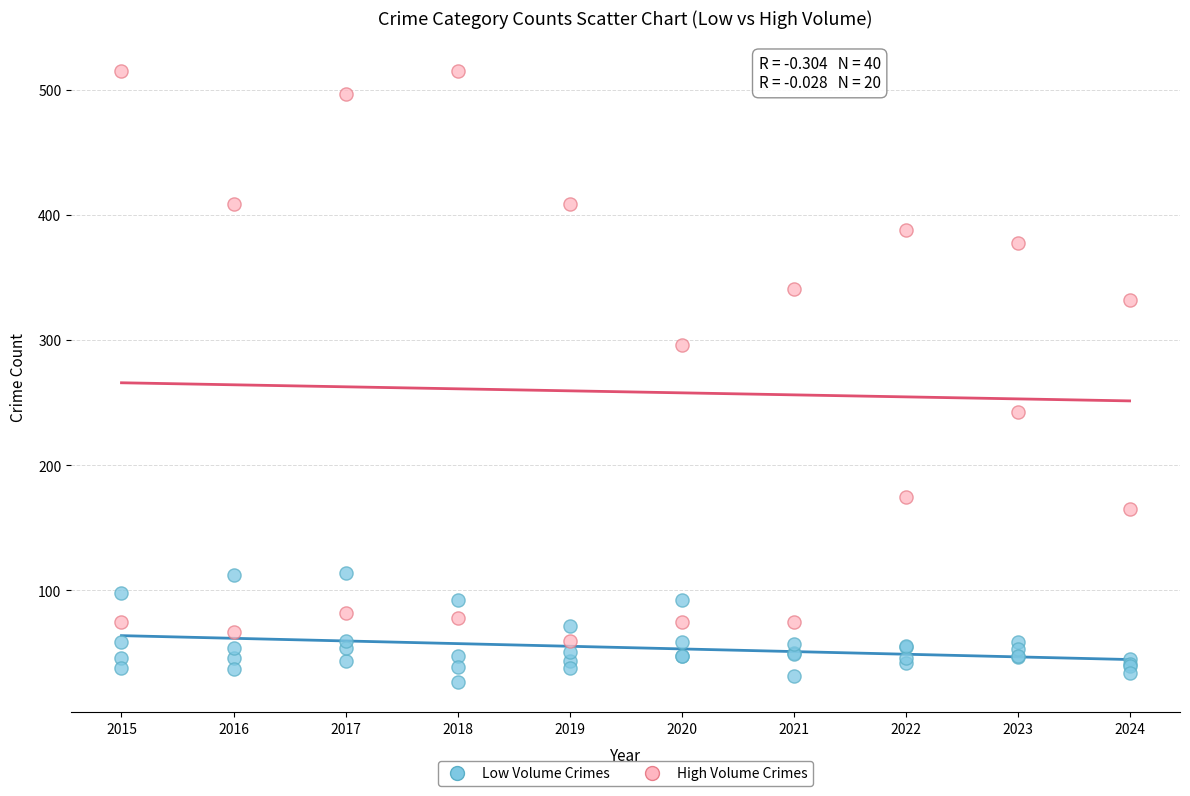

Which series has the widest spread of Y values?

High Volume Crimes